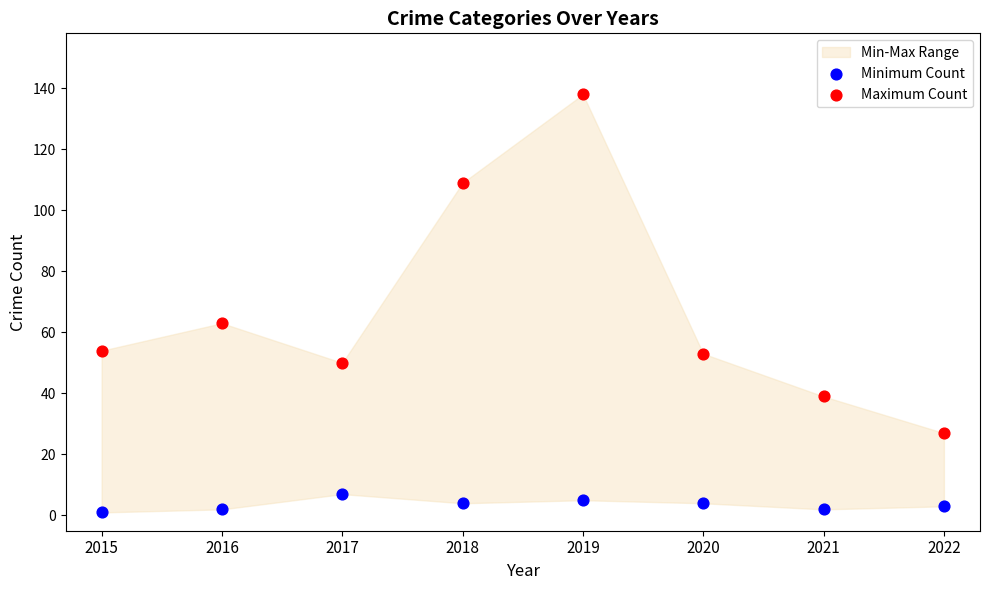

Which series has the widest spread of Y values?

Maximum Count